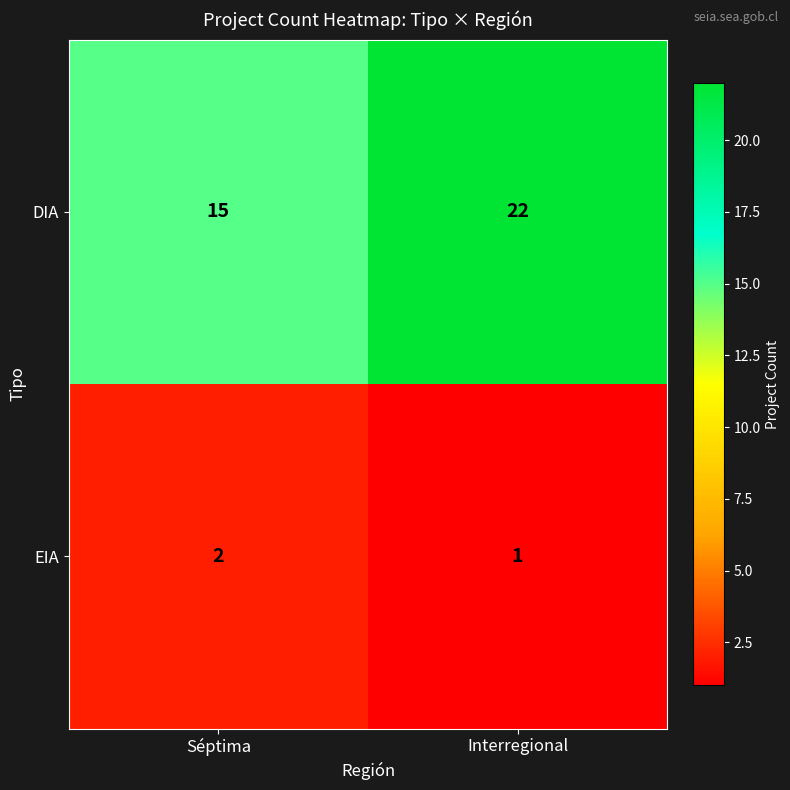

The value of EIA at Interregional is 1. True or false?

True